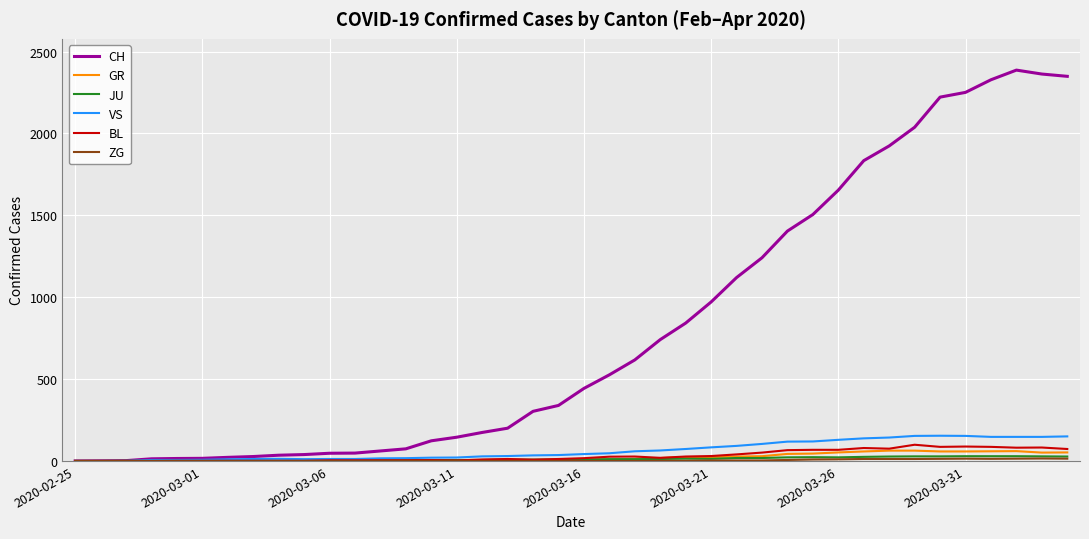

What is the maximum value for BL?

99